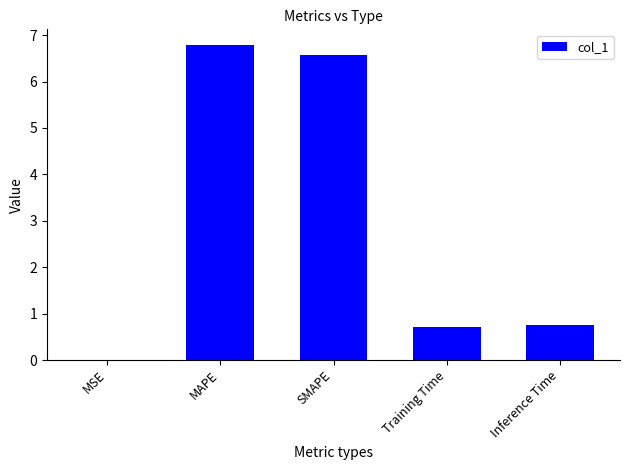

Between Inference Time and MSE, which is larger?

Inference Time